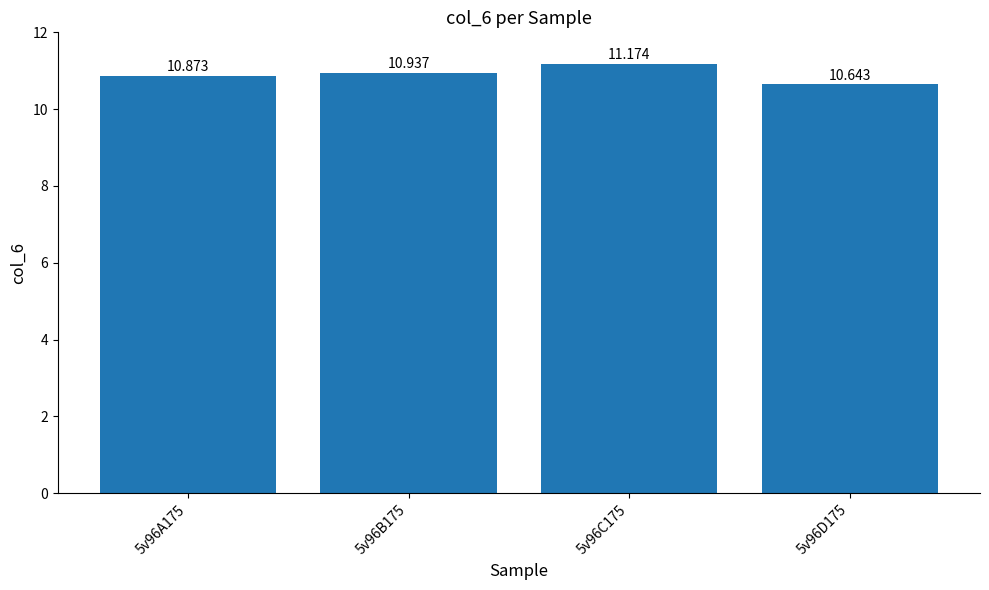

What is the approximate value at 5v96B175?

10.9